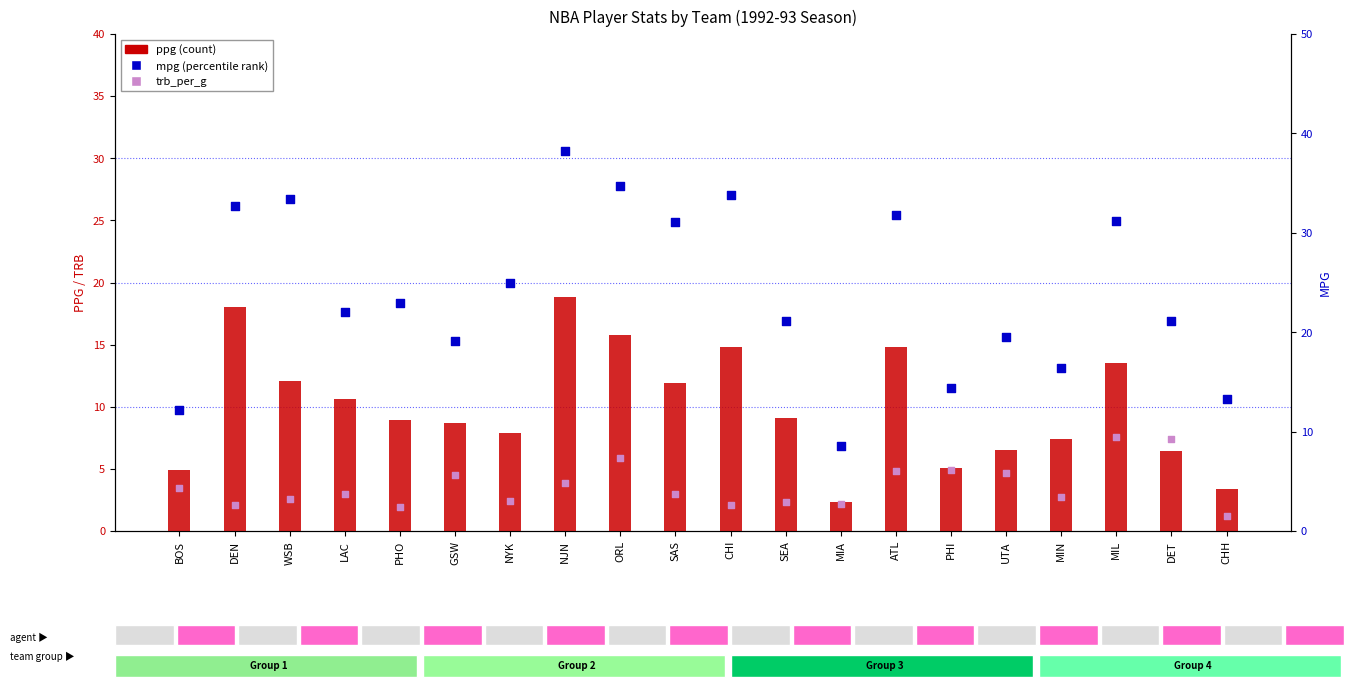

What are all the series names shown in the legend?

ppg, trb_per_g, mpg